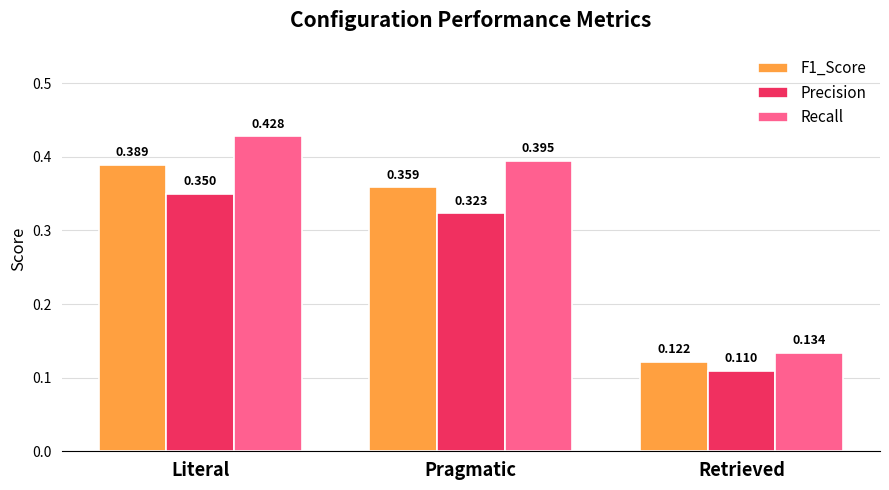

Which category has the lowest value across all series?

Retrieved